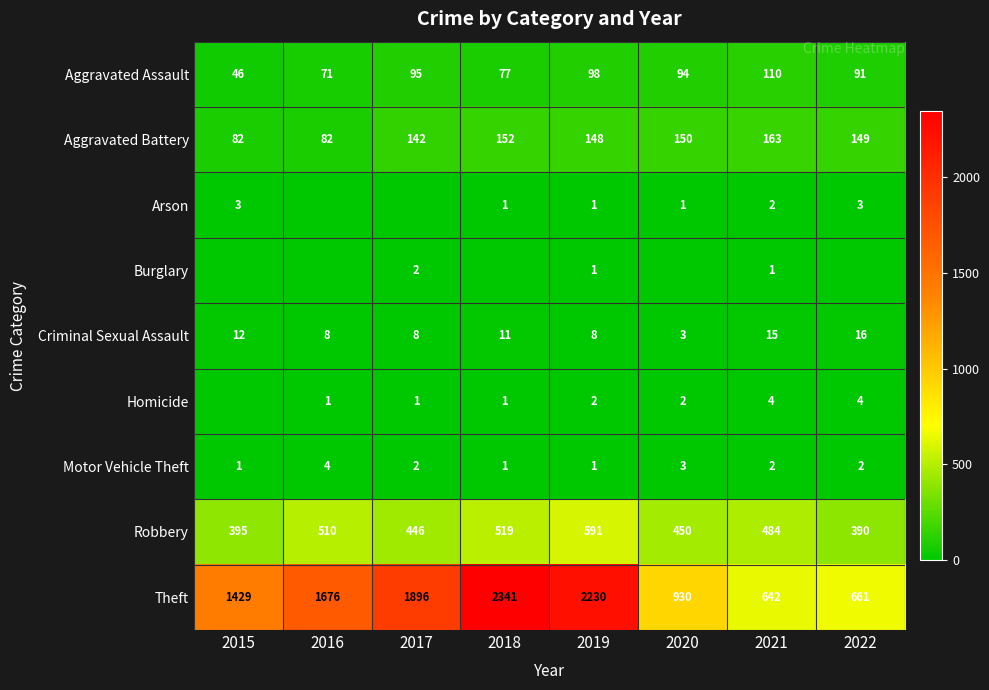

How many data points in Motor Vehicle Theft are less than 2?

3